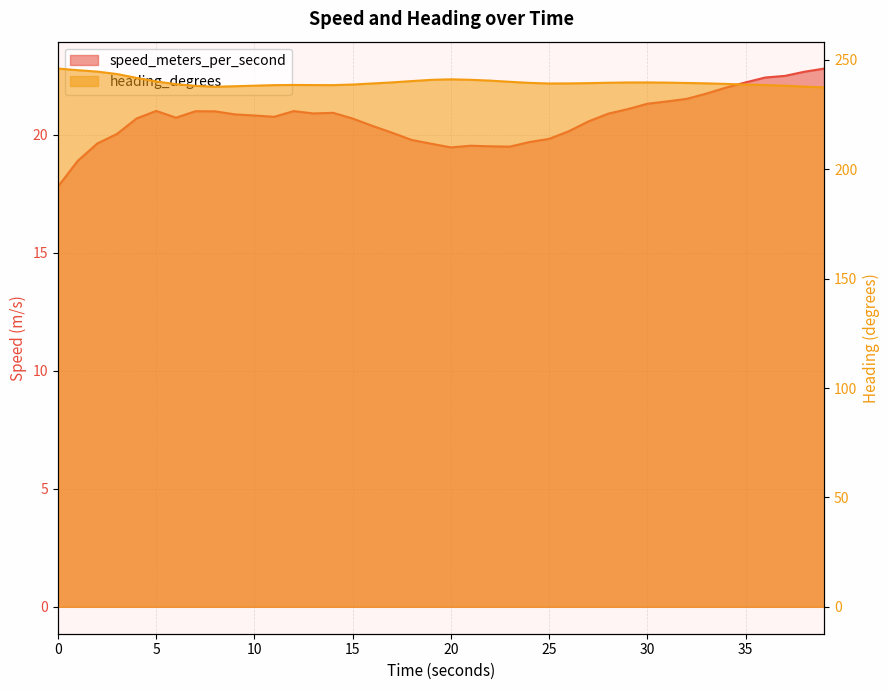

True or false: heading_degrees and speed_meters_per_second cross at least once.

False